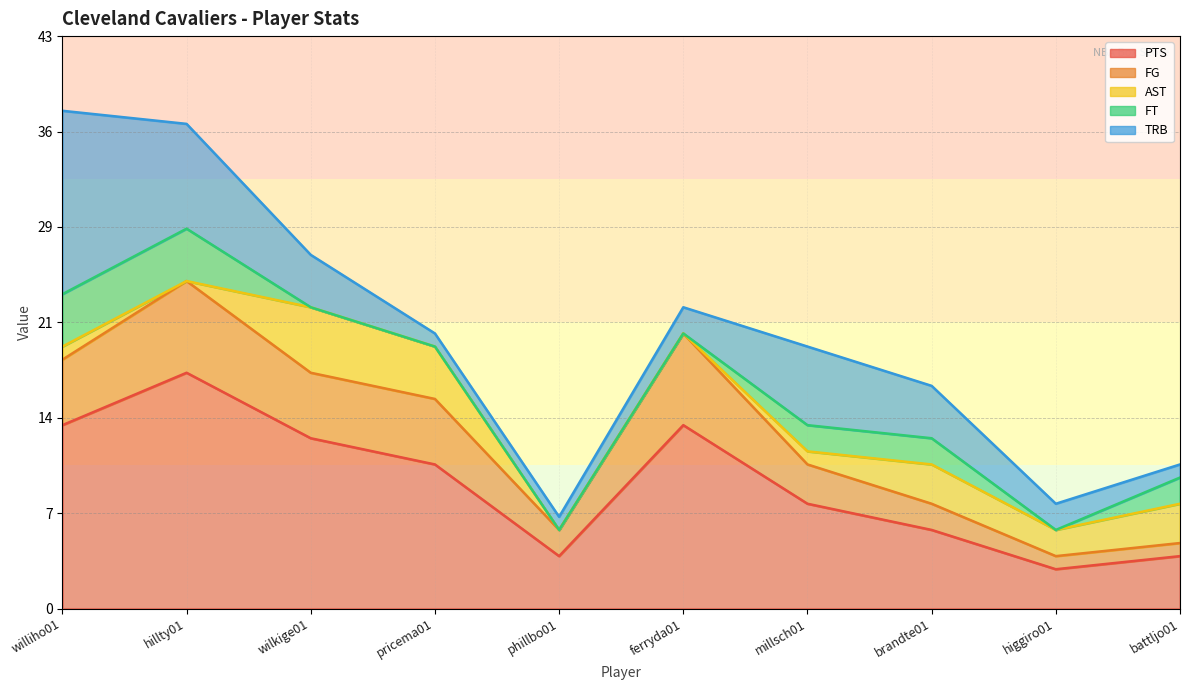

How many values in the PTS series exceed 11?

4